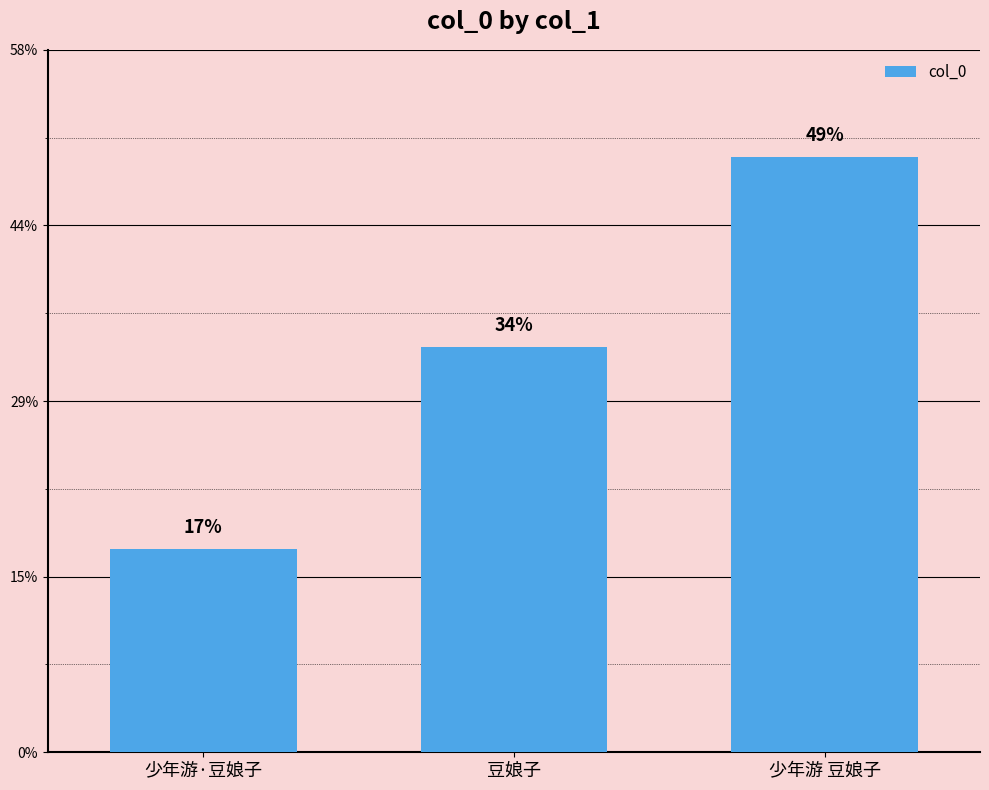

What is the sum of the values at 豆娘子 and 少年游 豆娘子?

1290437